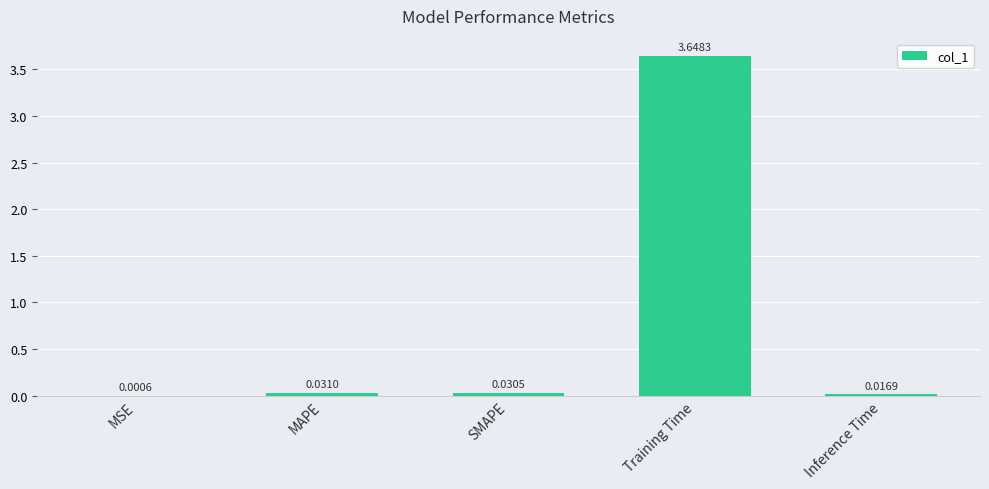

Which category has the highest value across all series?

Training Time